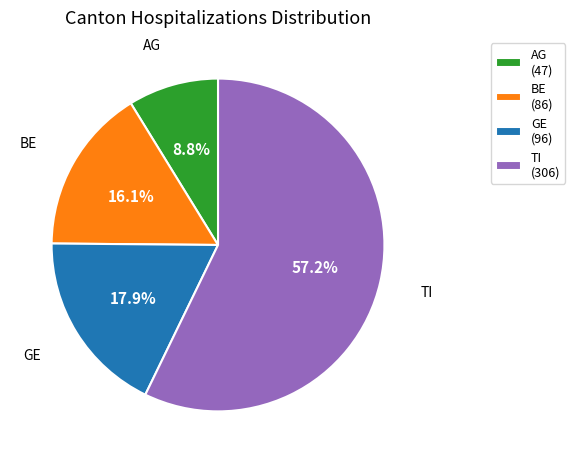

Combined, do GE (96) and TI (306) account for over 50%?

Yes